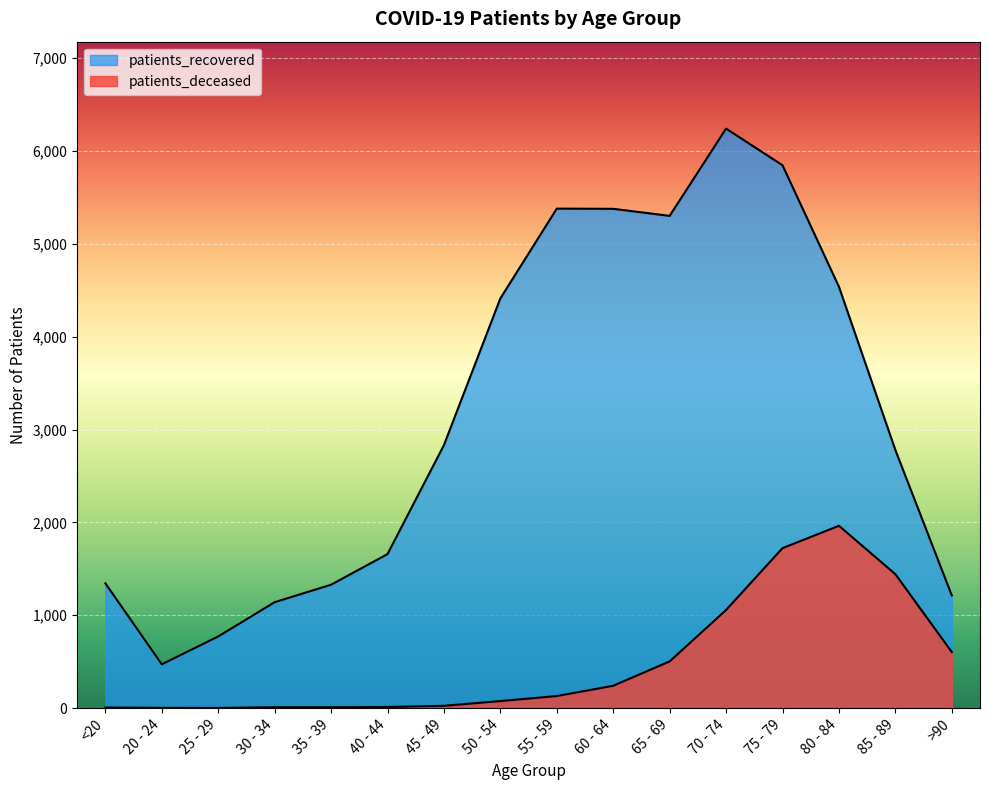

List the series in order of their peak value, highest first.

patients_recovered, patients_deceased